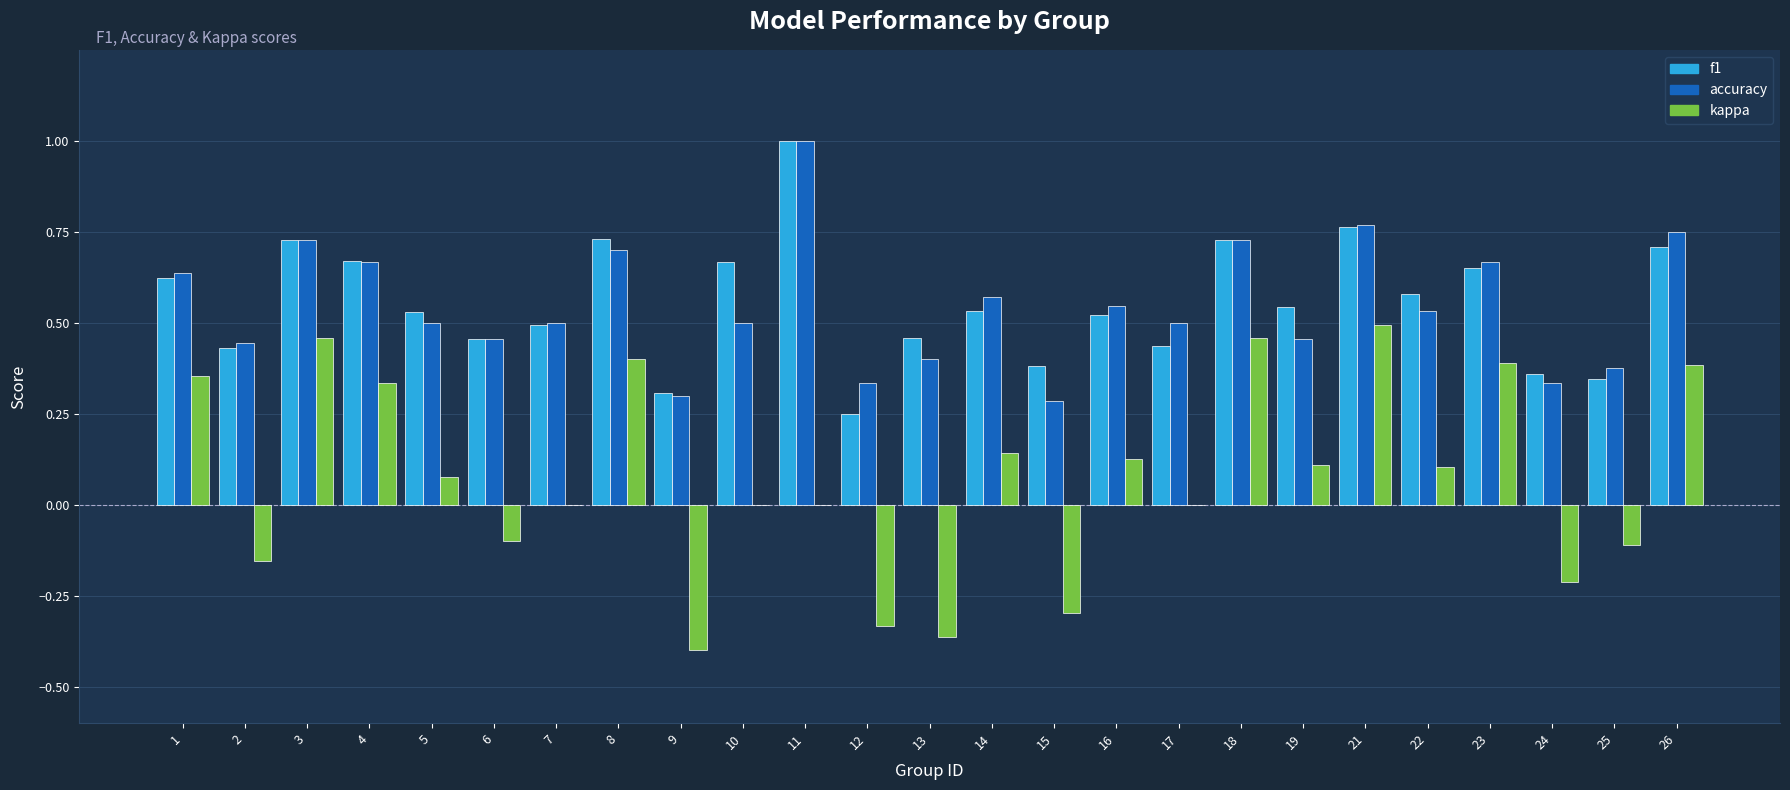

What is the maximum value shown in the chart?

1.0